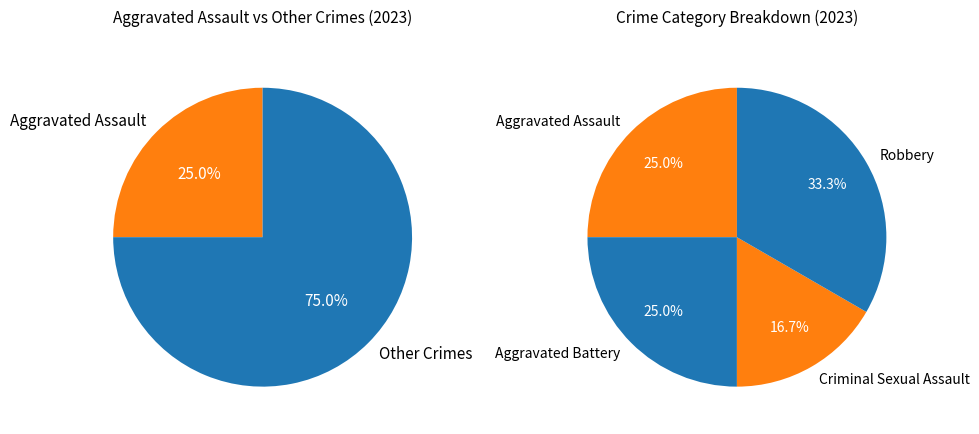

Is it true that Criminal Sexual Assault is 17% of the pie?

True